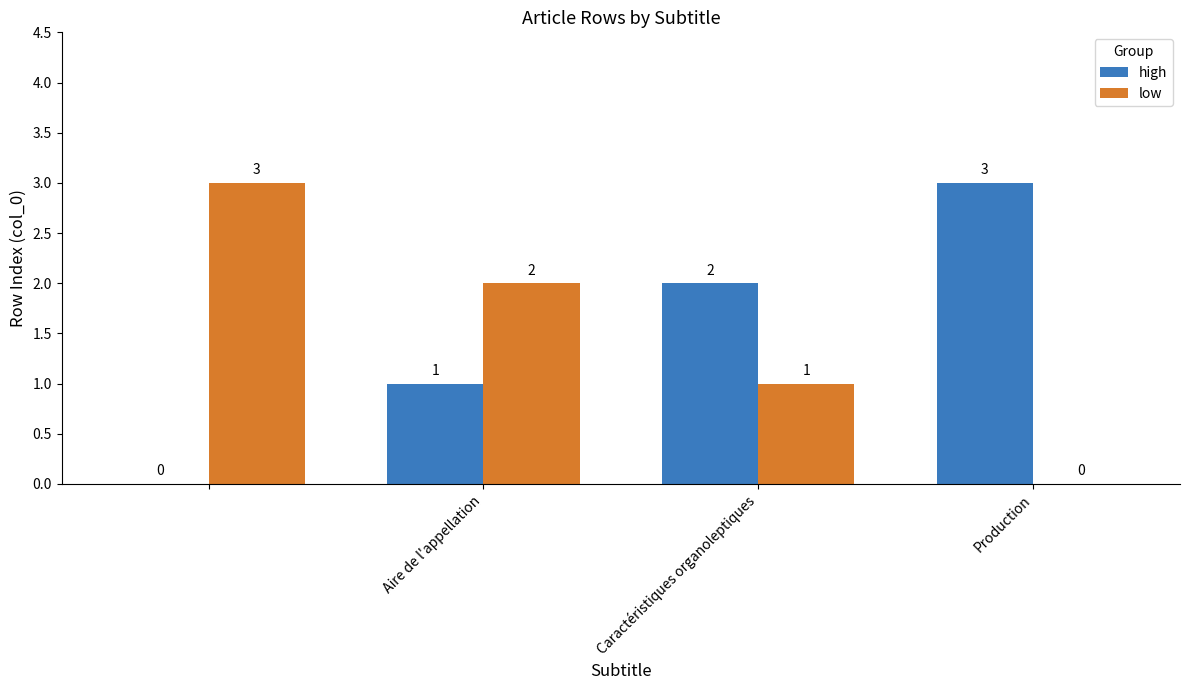

What is the maximum value shown in the chart?

3